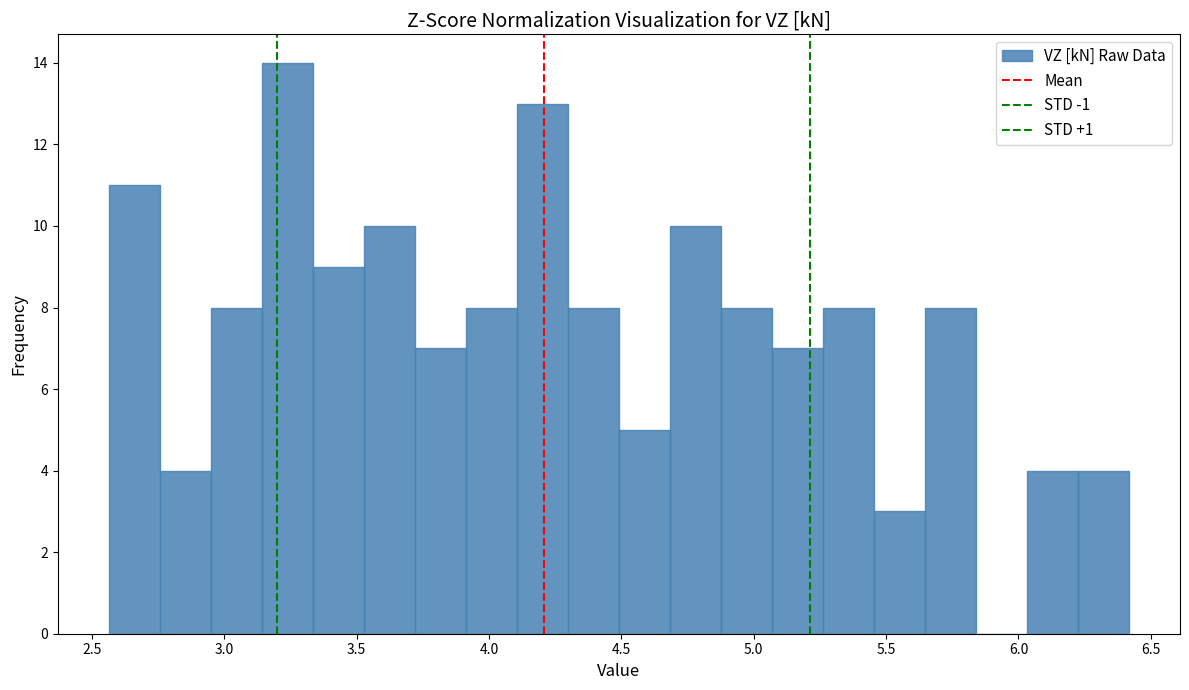

Read against the x-axis, roughly where is the centre of the tallest bar?

3.25